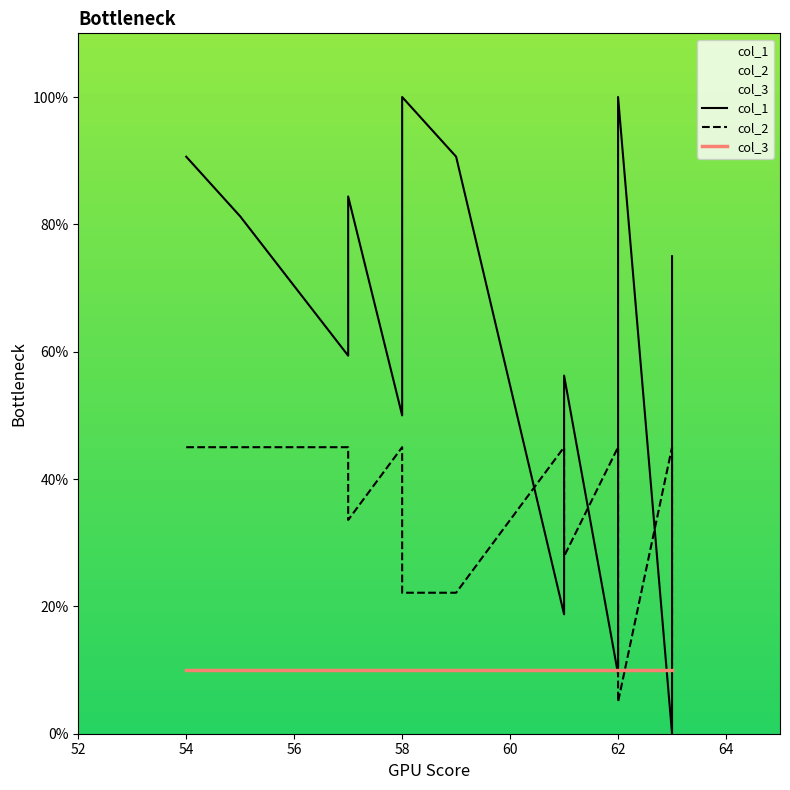

The value of col_3 at 62 is 16.4. True or false?

False